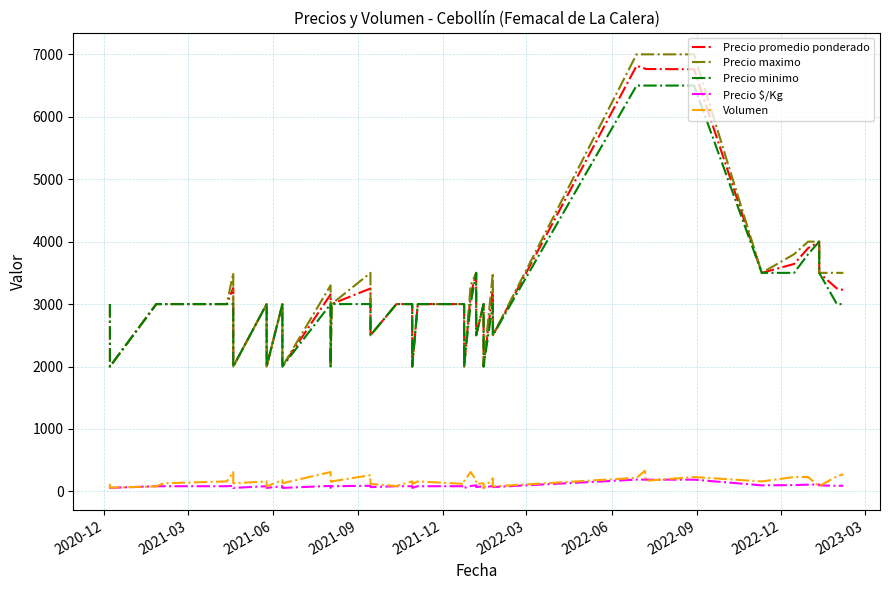

How many interior local peaks does the Precio $/Kg series have?

10